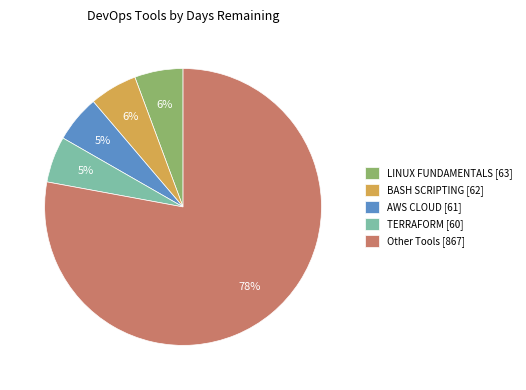

Is the sum of AWS CLOUD [61] and LINUX FUNDAMENTALS [63] greater than half?

No